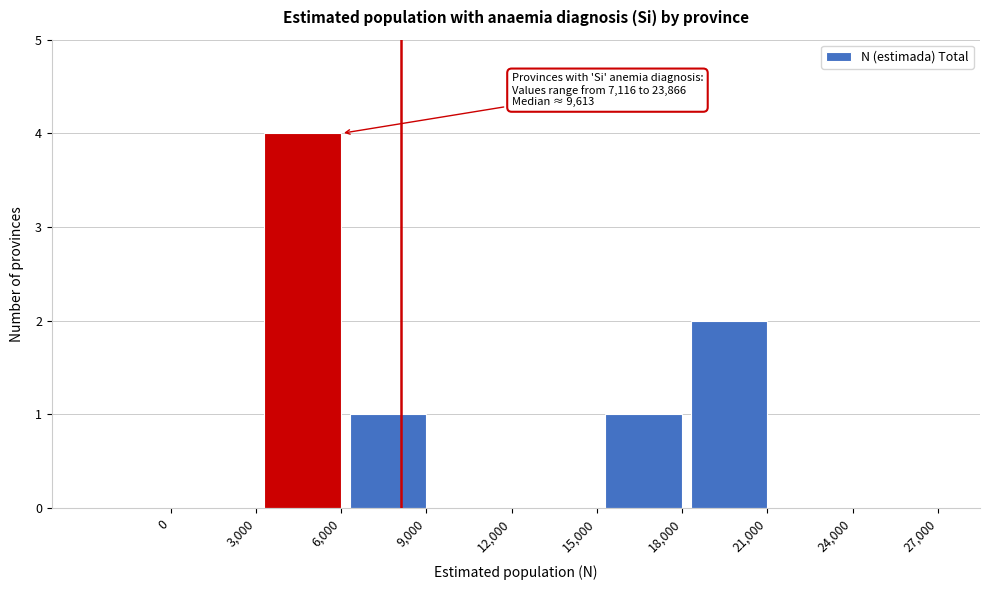

Reading left to right, list all the values displayed in this chart.

0=0	3,000=0	6,000=4	9,000=1	12,000=0	15,000=0	18,000=1	21,000=2	24,000=0	27,000=0